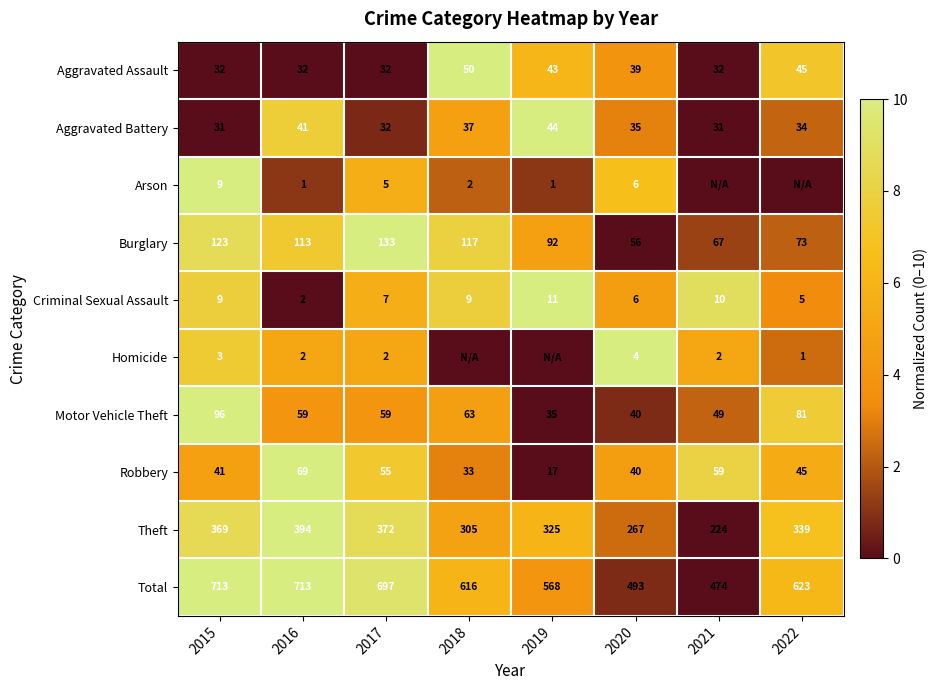

What is the average value of the Motor Vehicle Theft series?

60